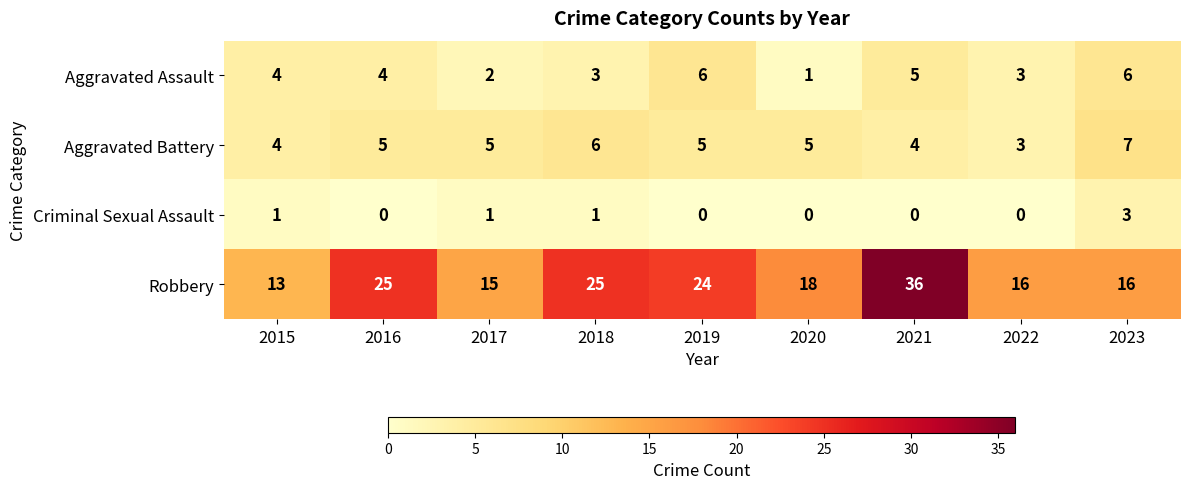

How many Aggravated Assault values are between 3 and 5?

5